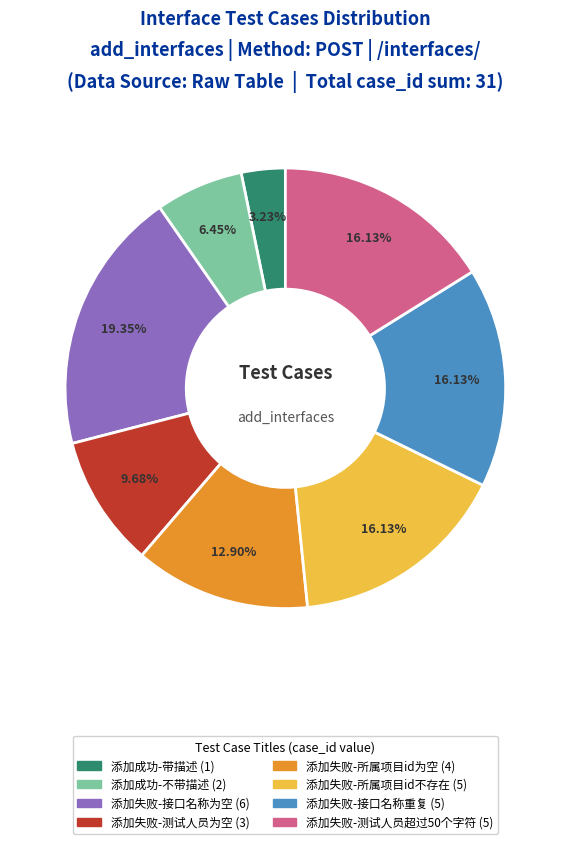

What is the largest slice in the pie chart?

添加失败-接口名称为空